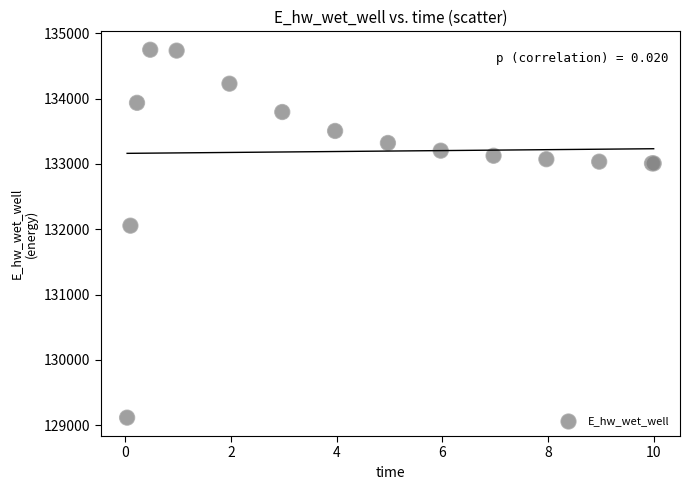

What Y value in the scatter plot is closest to 131931?

132054.6